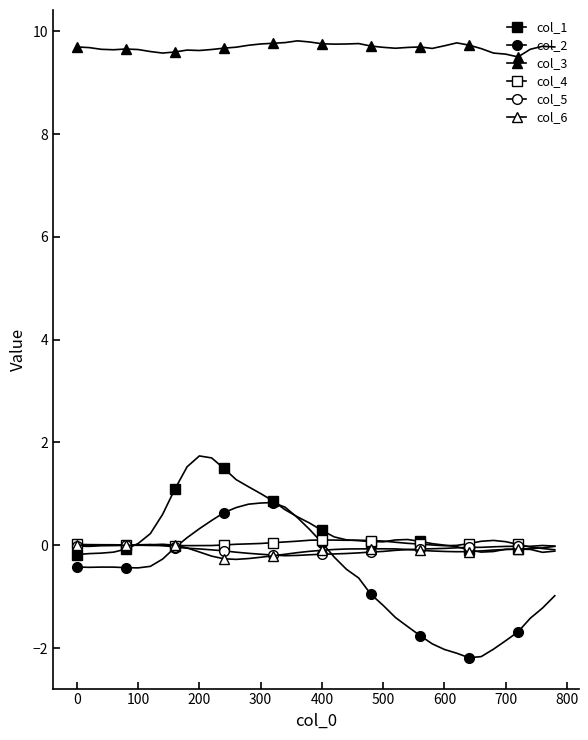

Count the number of categories in the chart.

40